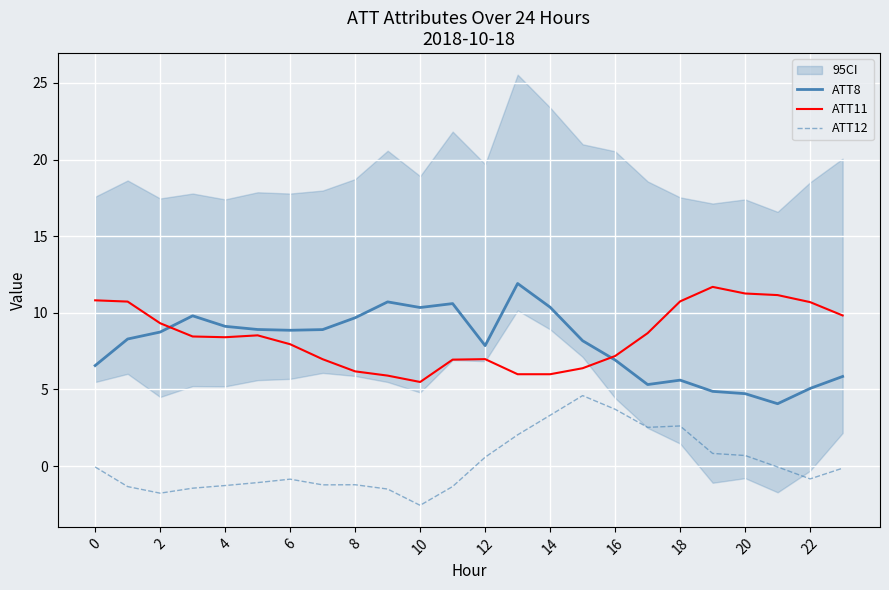

Which series has the widest spread of values?

ATT8